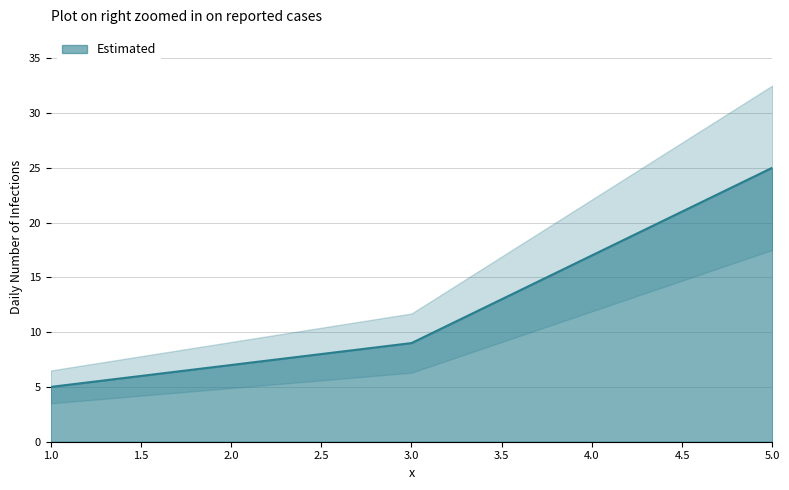

Count the values in the range 5 to 25.

3